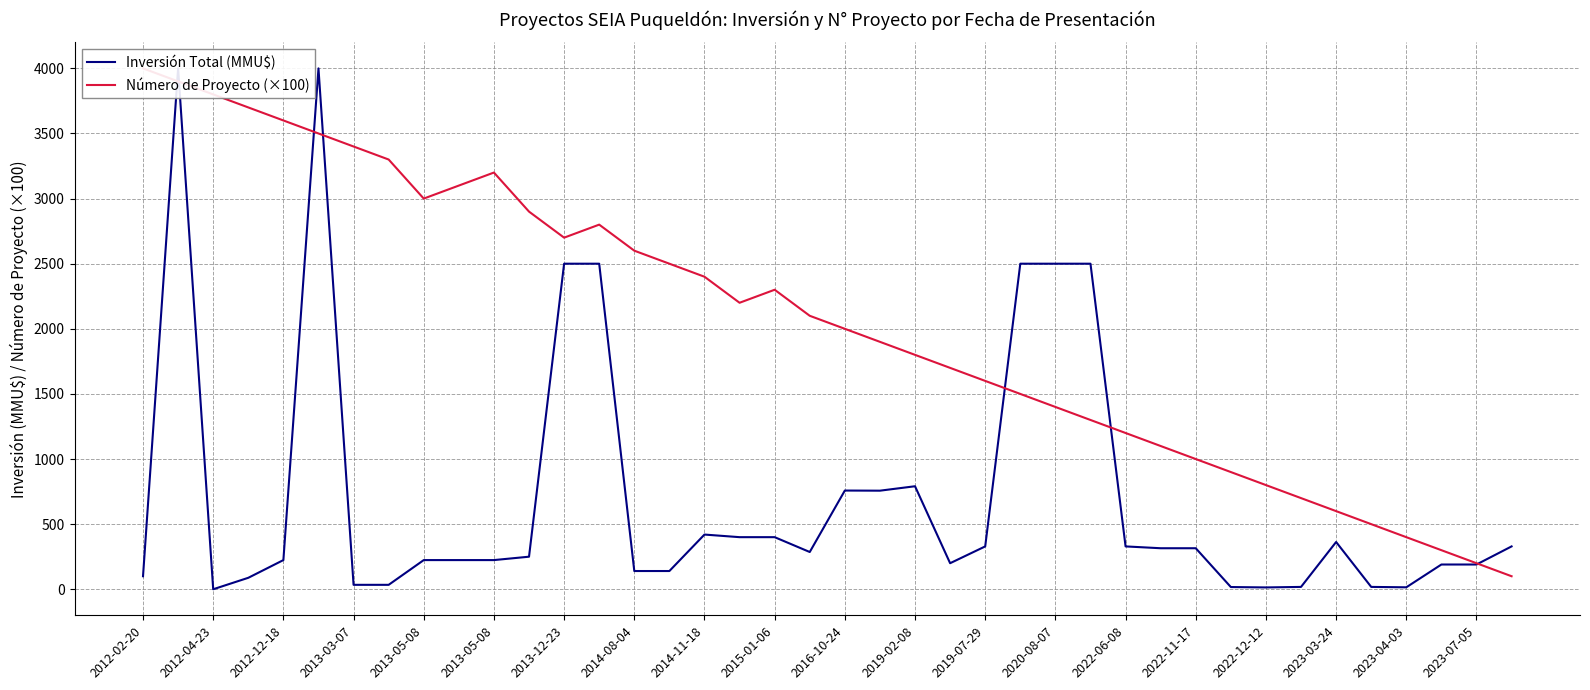

What is the greatest value displayed?

4000